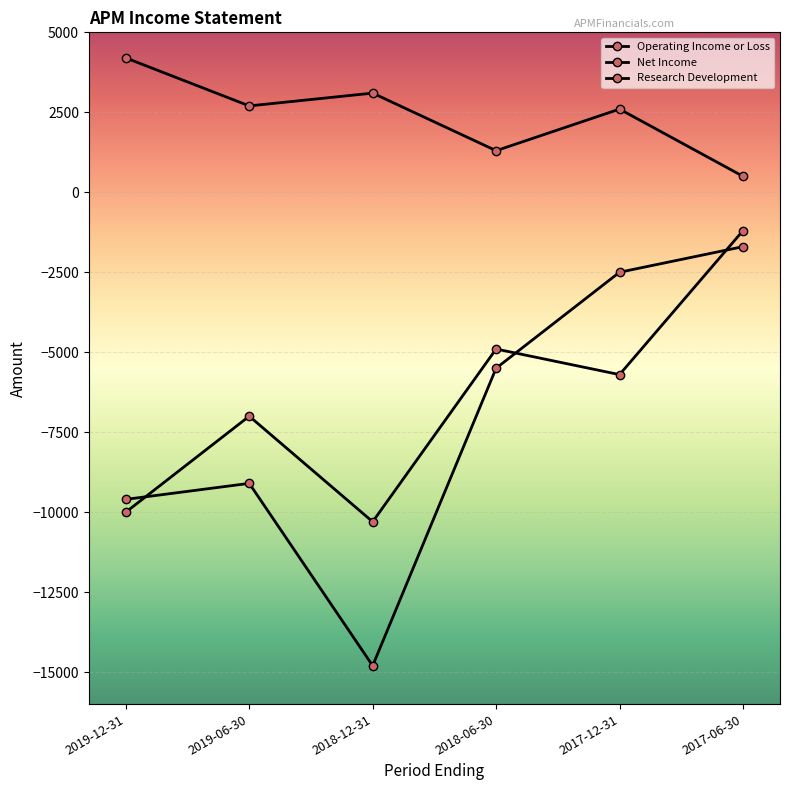

How many lines are shown in the chart?

3